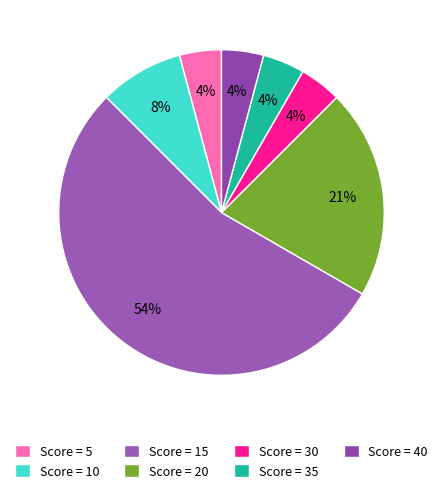

How many segments does this pie chart have?

7